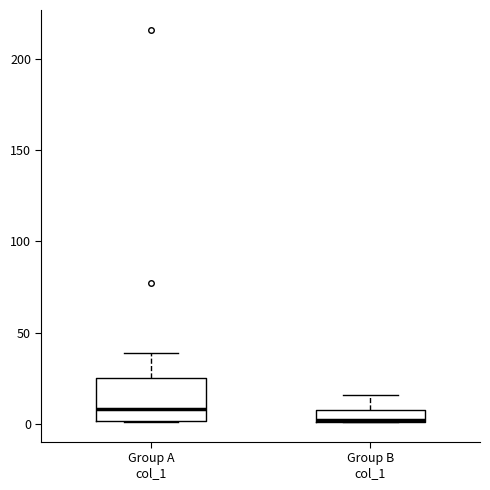

Which box has the highest median line?

Group A col_1